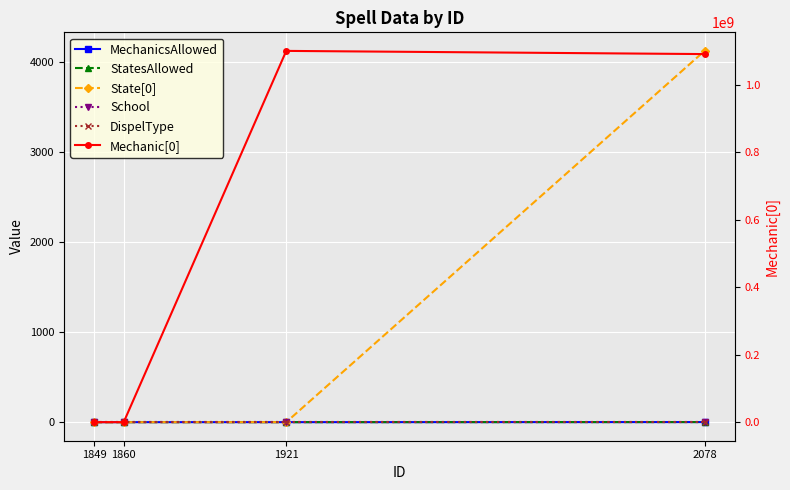

Reading right to left, transcribe all the data shown in this chart.

MechanicsAllowed: 2078=1	1921=0	1860=0	1849=0
StatesAllowed: 2078=1	1921=0	1860=0	1849=0
State[0]: 2078=4128	1921=0	1860=0	1849=0
School: 2078=0	1921=0	1860=0	1849=0
DispelType: 2078=0	1921=0	1860=0	1849=0
Mechanic[0]: 2078=1090941990	1921=1100381350	1860=0	1849=1058